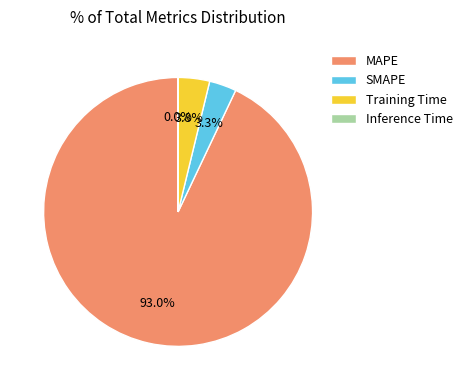

To the nearest percent, what portion does MAPE represent?

93%